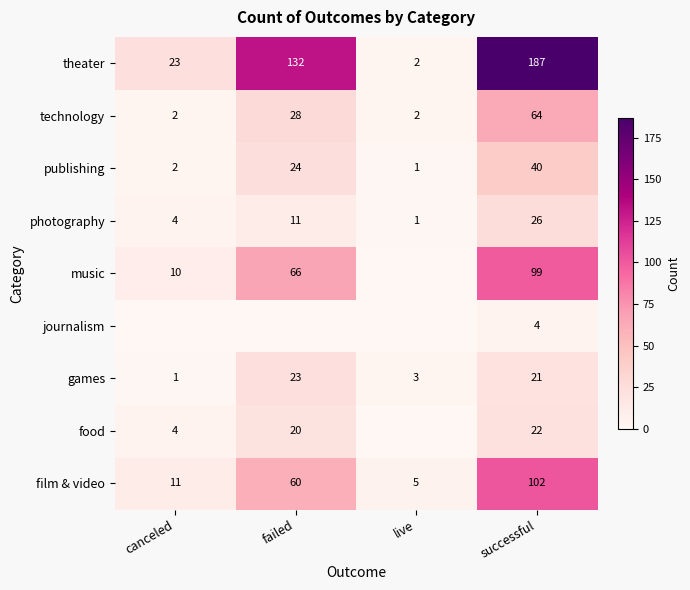

Where does the games series first go above 21?

failed